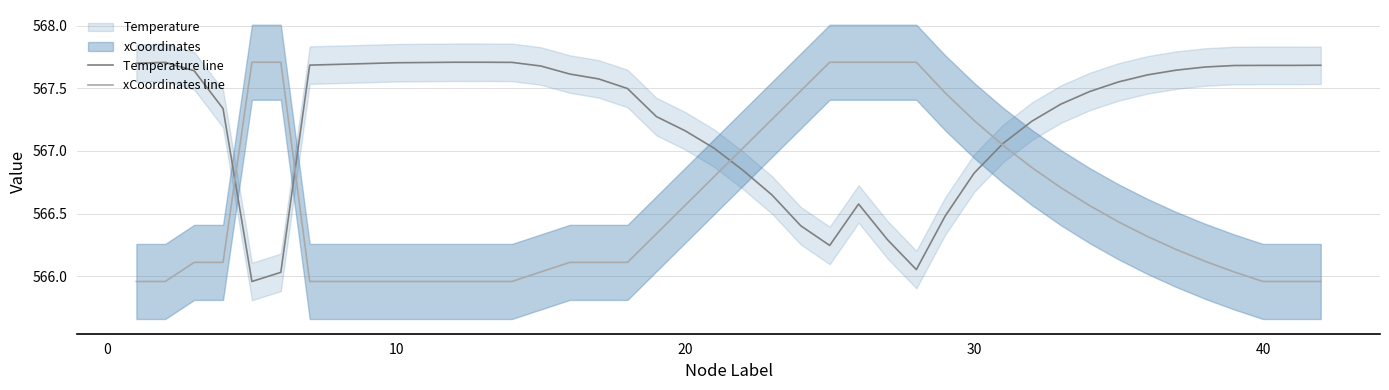

The value of Temperature line at 40 is 567.7. True or false?

True